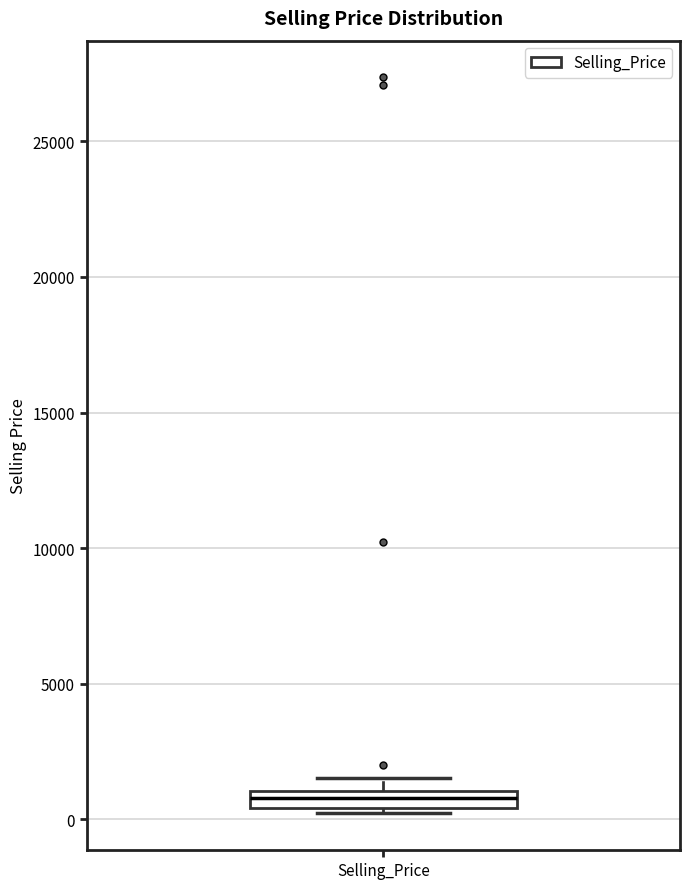

Where is the lower edge of the box for Selling_Price on the y-axis? The values are not printed on the chart, so give them approximately, as read against the axis.

500